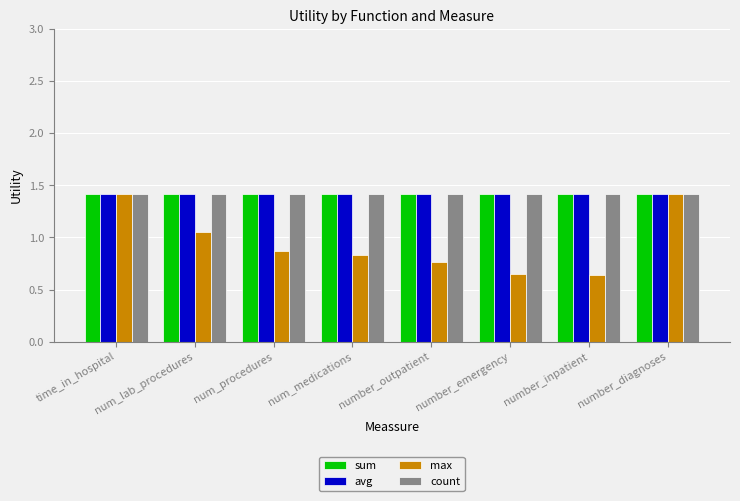

What is the lowest value of the avg series?

1.4